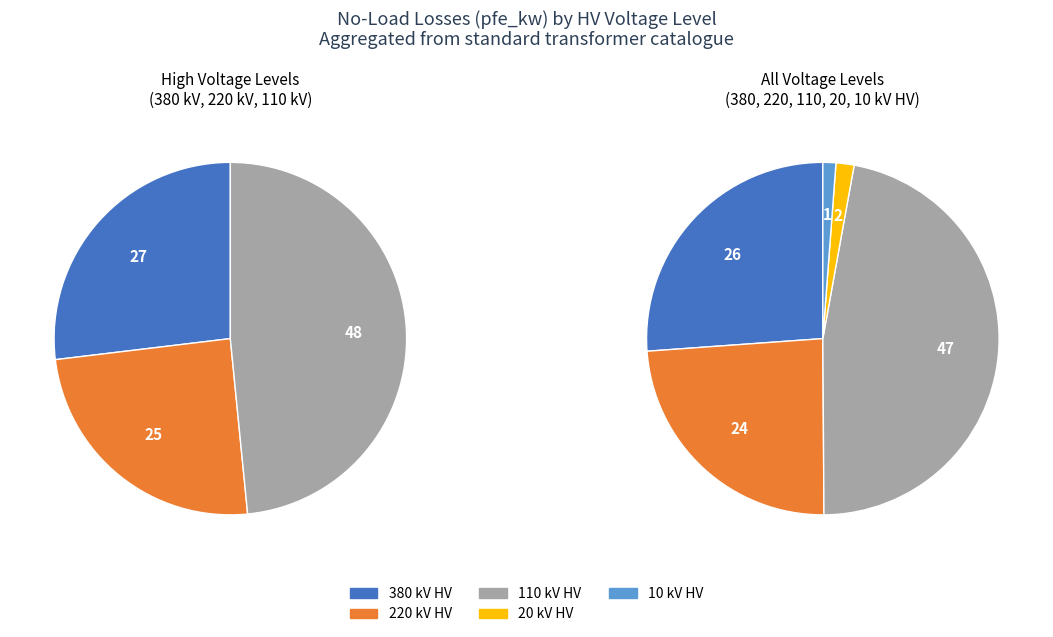

What is the change in value from 380 to 20?

-58.4